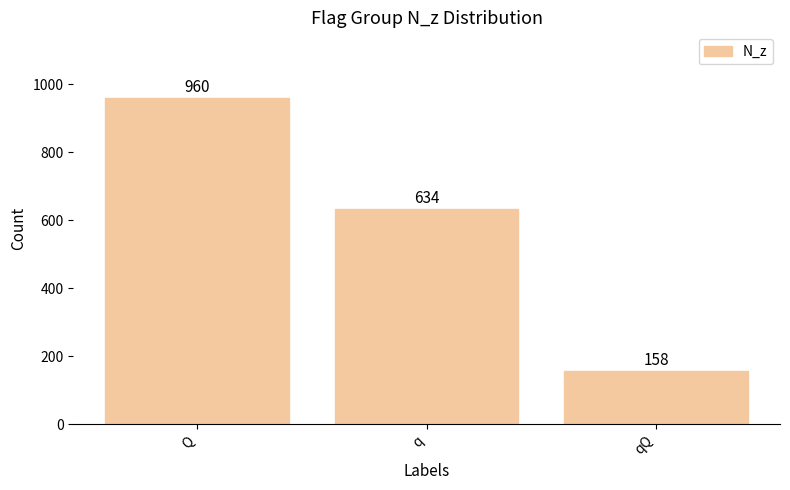

Are the bars grouped side by side (vs. stacked)?

No